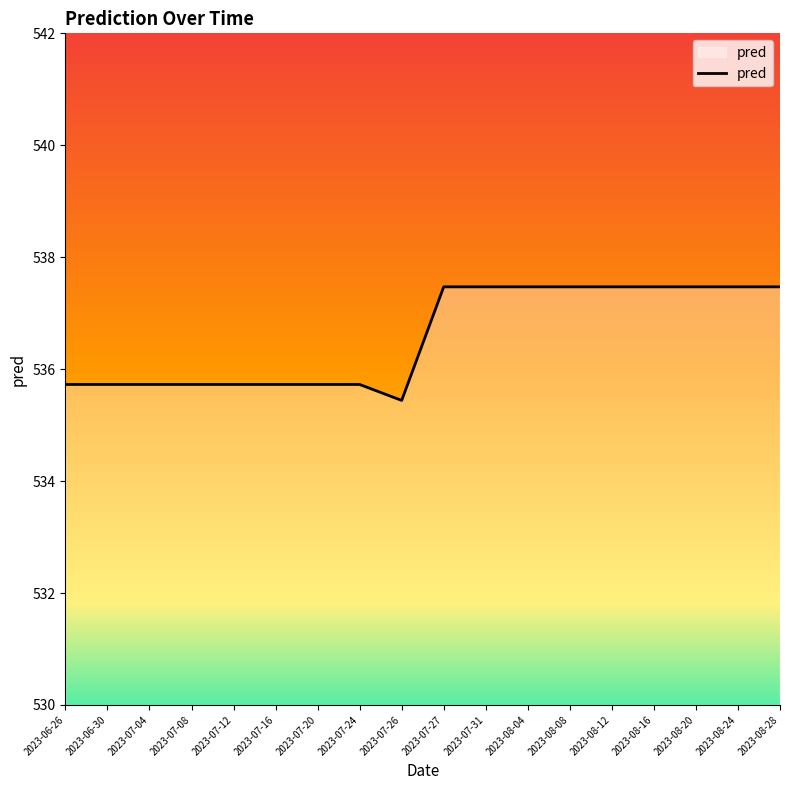

What is the difference between the second highest and second lowest values?

1.7